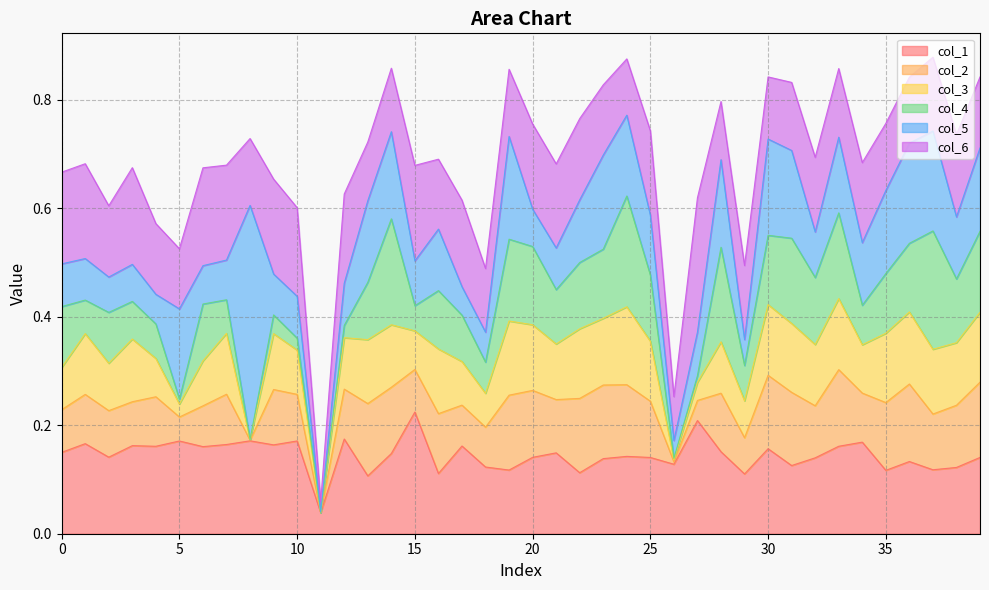

Does the chart display data point markers on the line(s)?

No